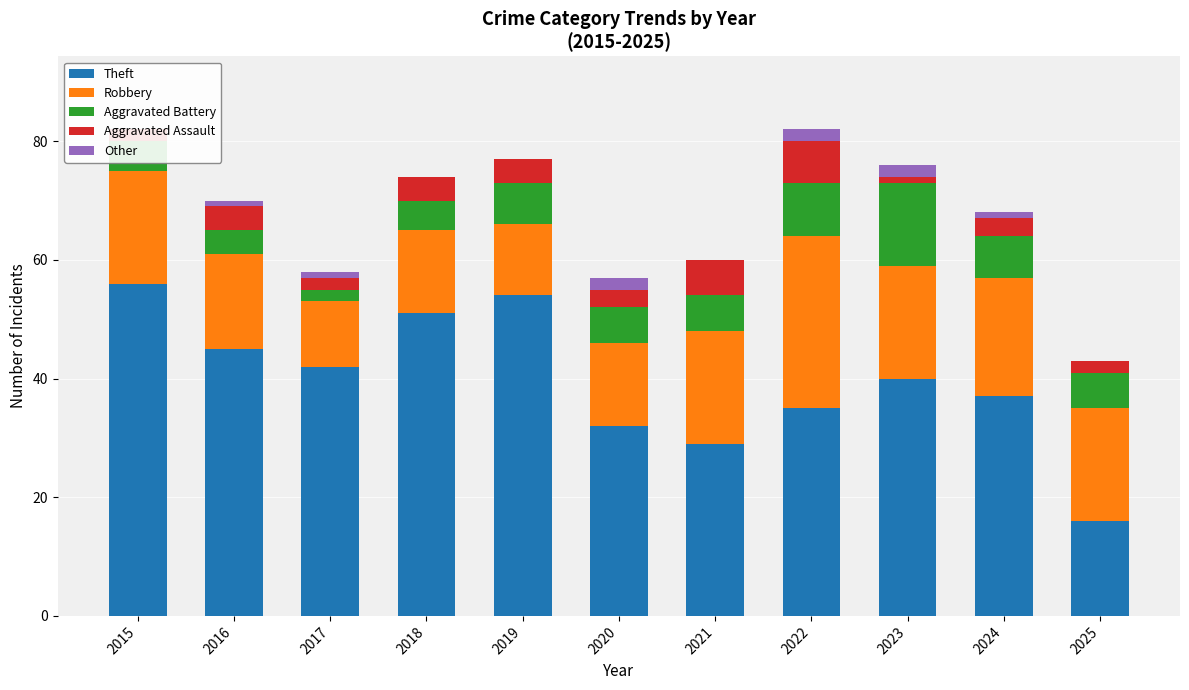

Reading right to left, extract all data points from this chart.

Theft: 16	37	40	35	29	32	54	51	42	45	56
Robbery: 19	20	19	29	19	14	12	14	11	16	19
Aggravated Battery: 6	7	14	9	6	6	7	5	2	4	5
Aggravated Assault: 2	3	1	7	6	3	4	4	2	4	2
Other: 0	1	2	2	0	2	0	0	1	1	0